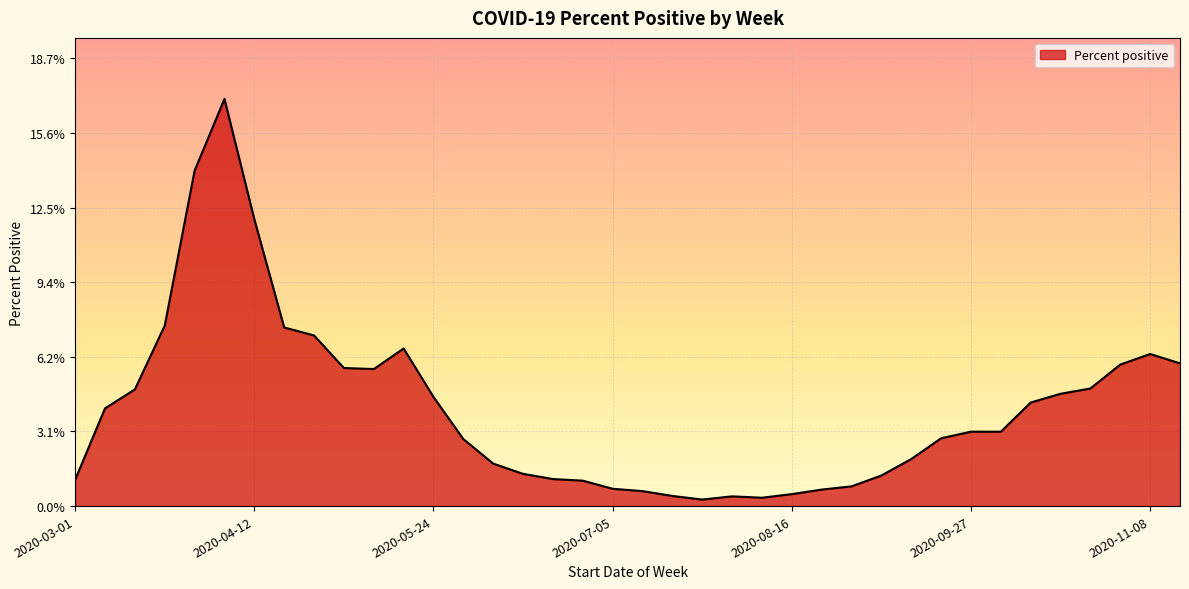

Does the chart display data point markers on the line(s)?

No